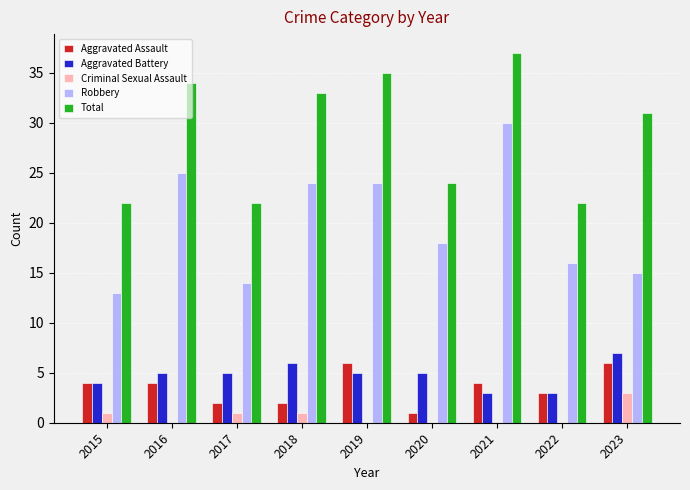

What is the maximum value for Criminal Sexual Assault?

3